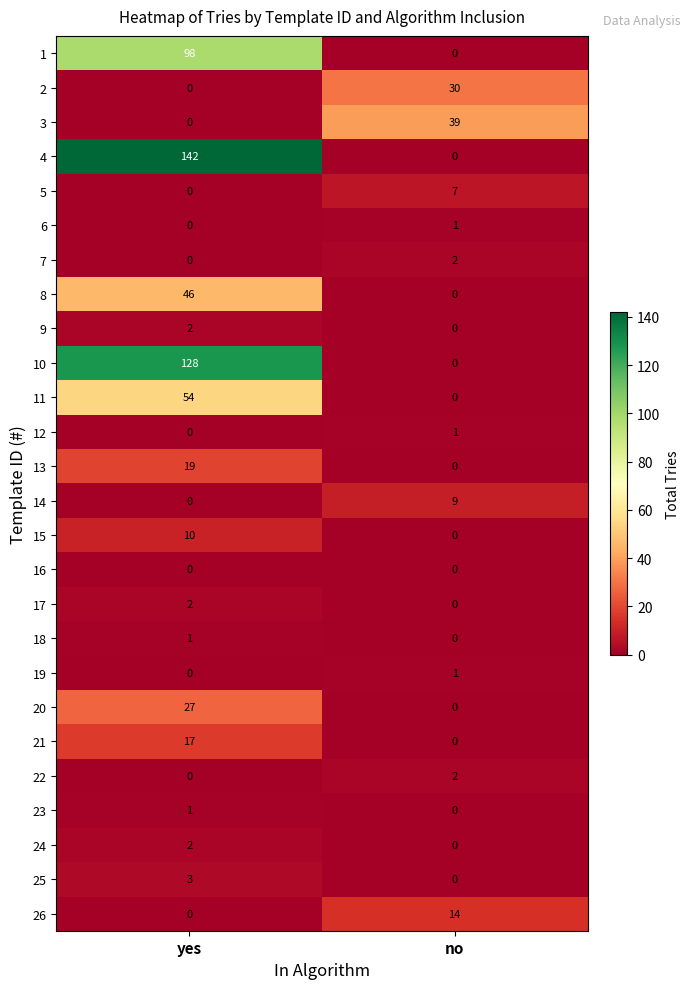

Is it true that 26 equals 9 at yes?

False